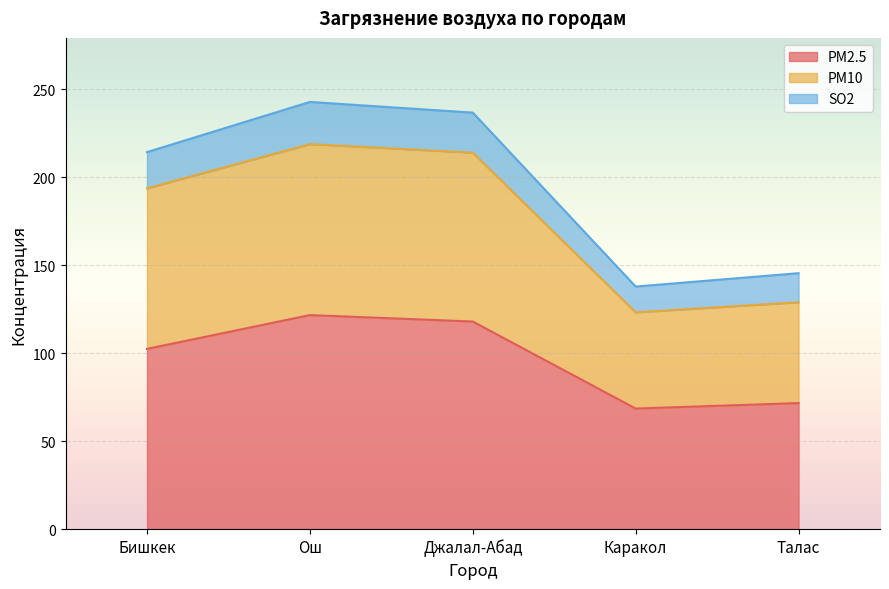

At which category does SO2 reach its first local peak?

Ош